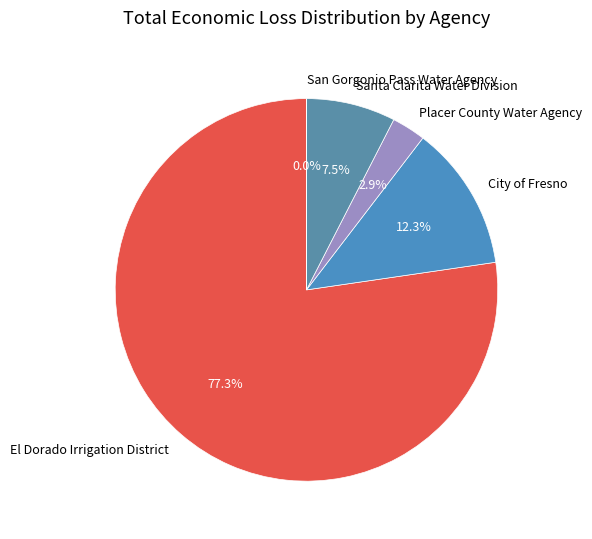

To the nearest percent, what percentage of the pie is El Dorado Irrigation District?

77%